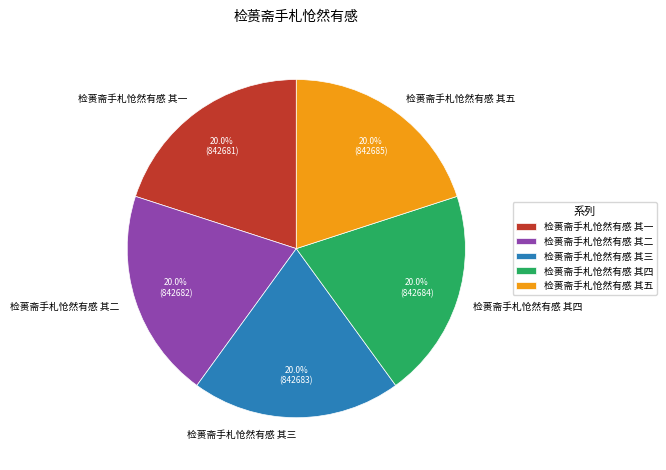

To the nearest percent, what portion does 检蒉斋手札怆然有感 其三 represent?

20%